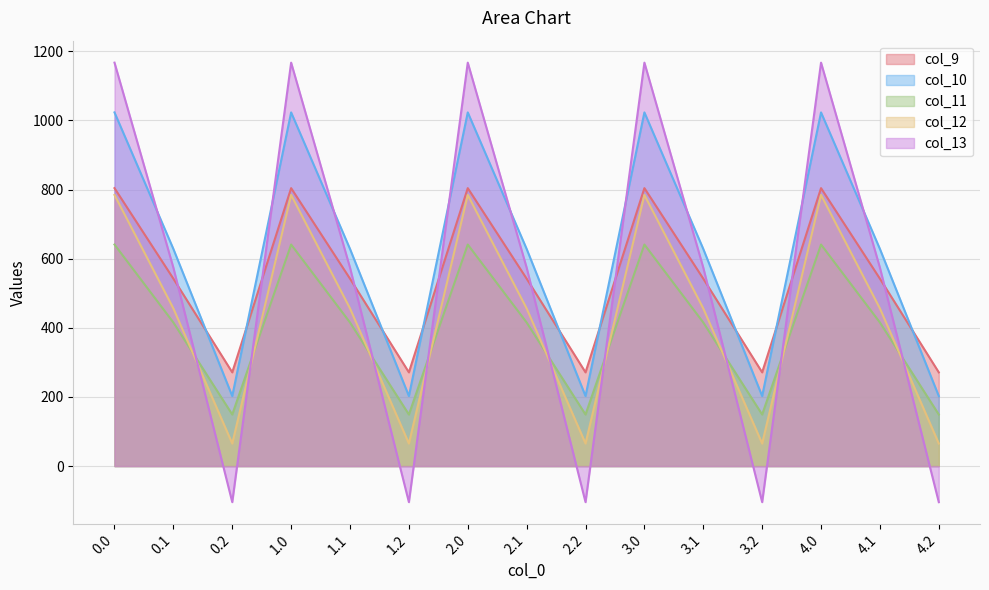

Is it true that col_11 equals 252.4 at 0.1?

False